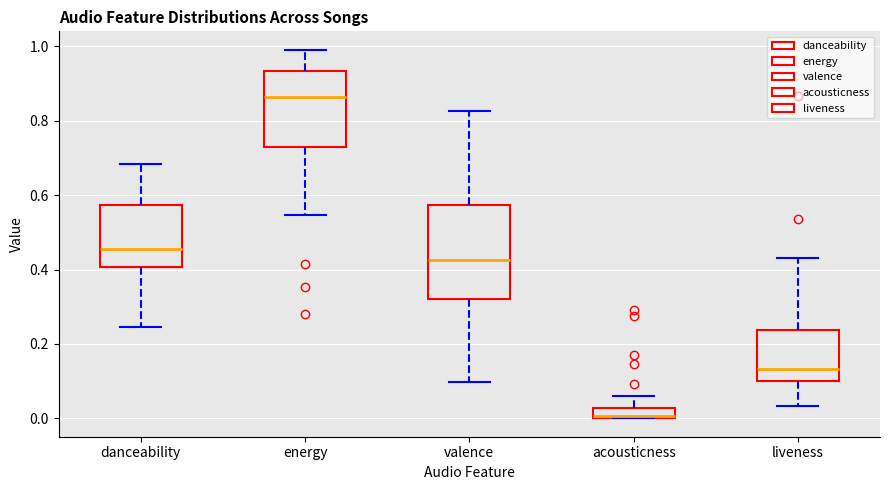

Which box has the highest median line?

energy